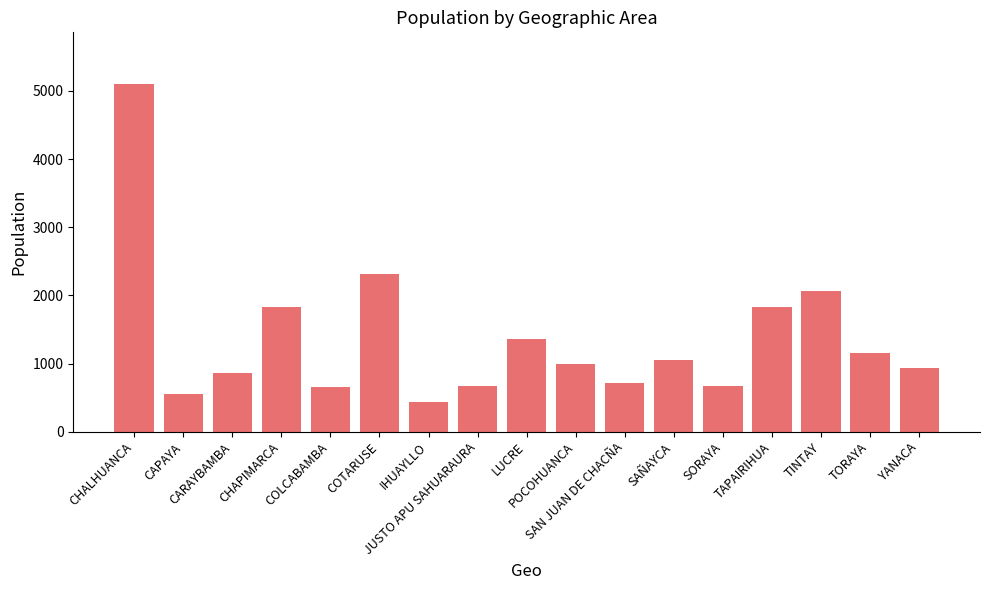

What is the average value?

1363